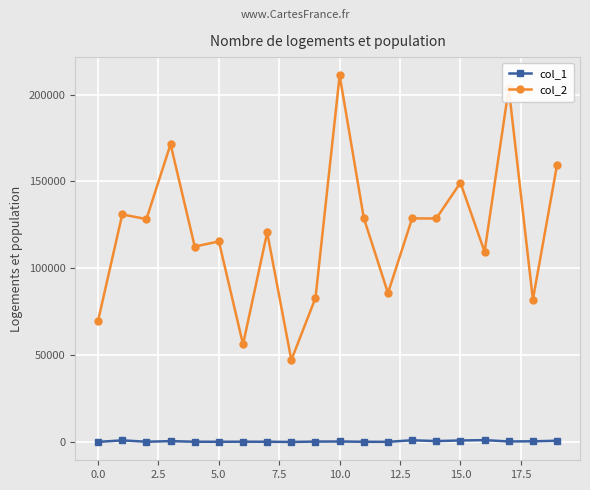

At how many categories does at least one series exceed 8829?

20